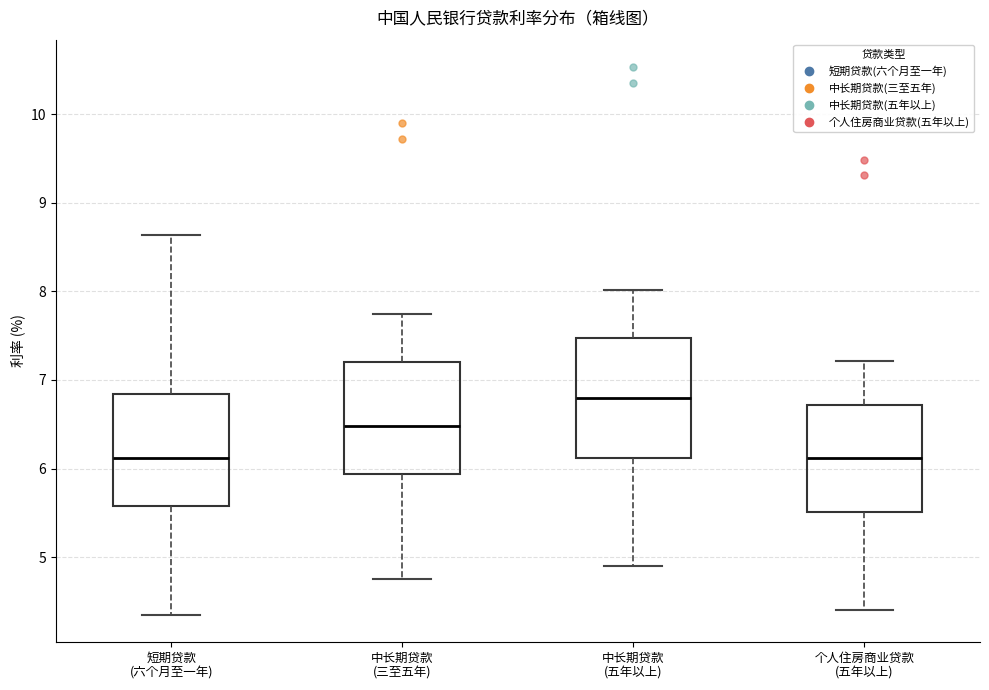

Reading left to right, transcribe this box plot: for each box, give where its median line is, the range the box spans, and where its two whiskers end, as read against the y-axis. The values are not printed on the chart, so give them approximately, as read against the axis.

短期贷款 (六个月至一年): median 6.1, box 5.6 to 6.8, whiskers 4.4 to 8.6
中长期贷款 (三至五年): median 6.5, box 5.9 to 7.2, whiskers 4.8 to 7.7
中长期贷款 (五年以上): median 6.8, box 6.1 to 7.5, whiskers 4.9 to 8.0
个人住房商业贷款 (五年以上): median 6.1, box 5.5 to 6.7, whiskers 4.4 to 7.2